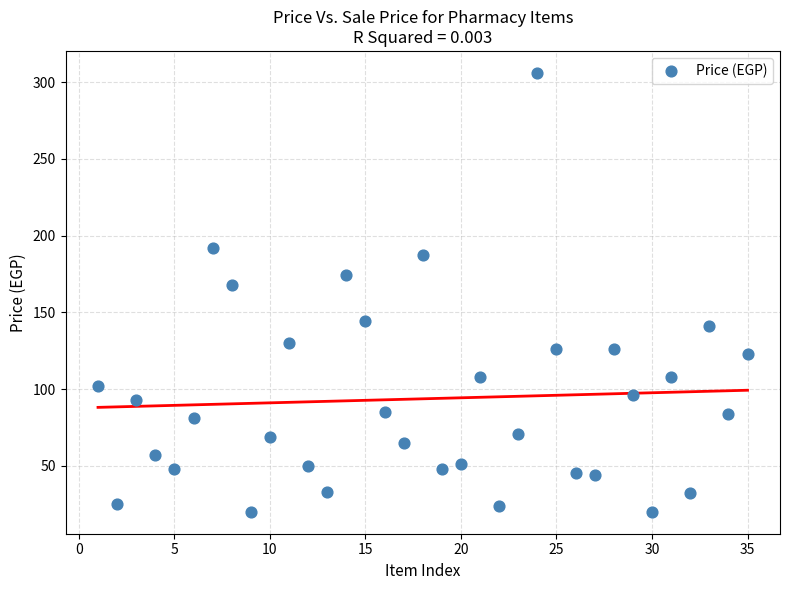

What Y value in the scatter plot is closest to 163?

168.0